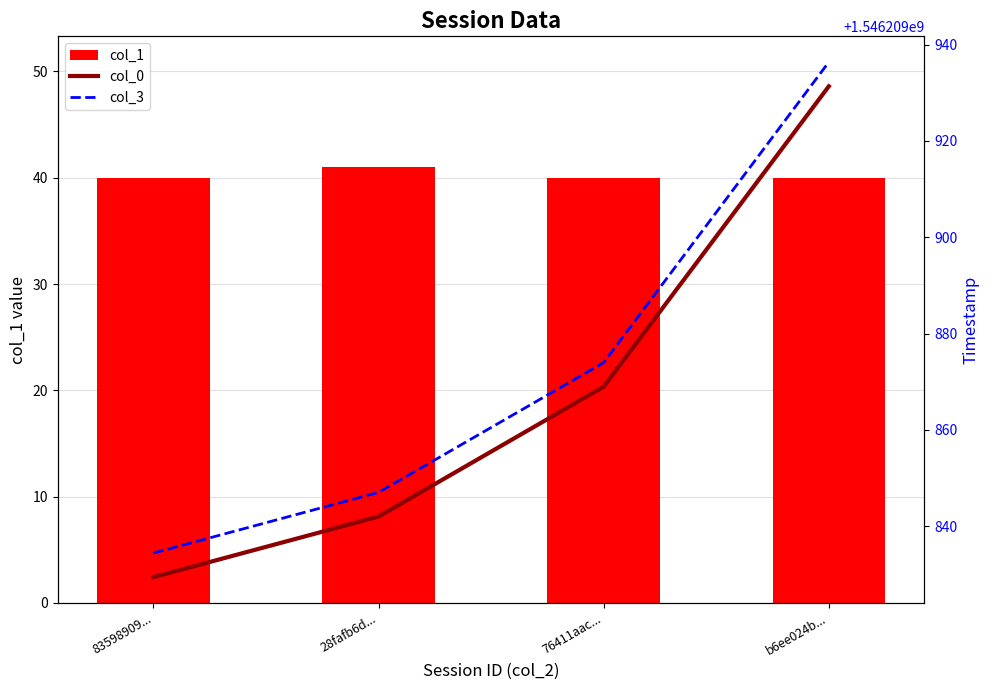

Which series has the widest spread of values?

col_3